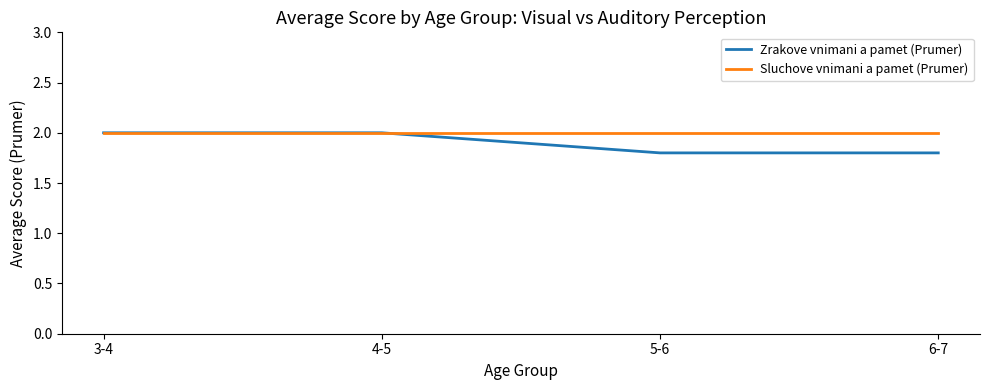

What position from the right is 5-6?

2